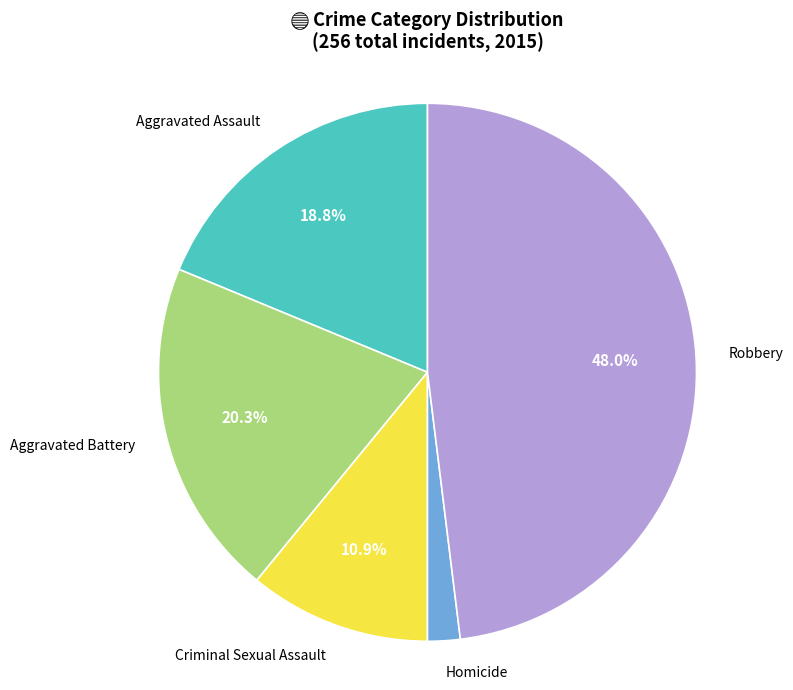

How many segments does this pie chart have?

5